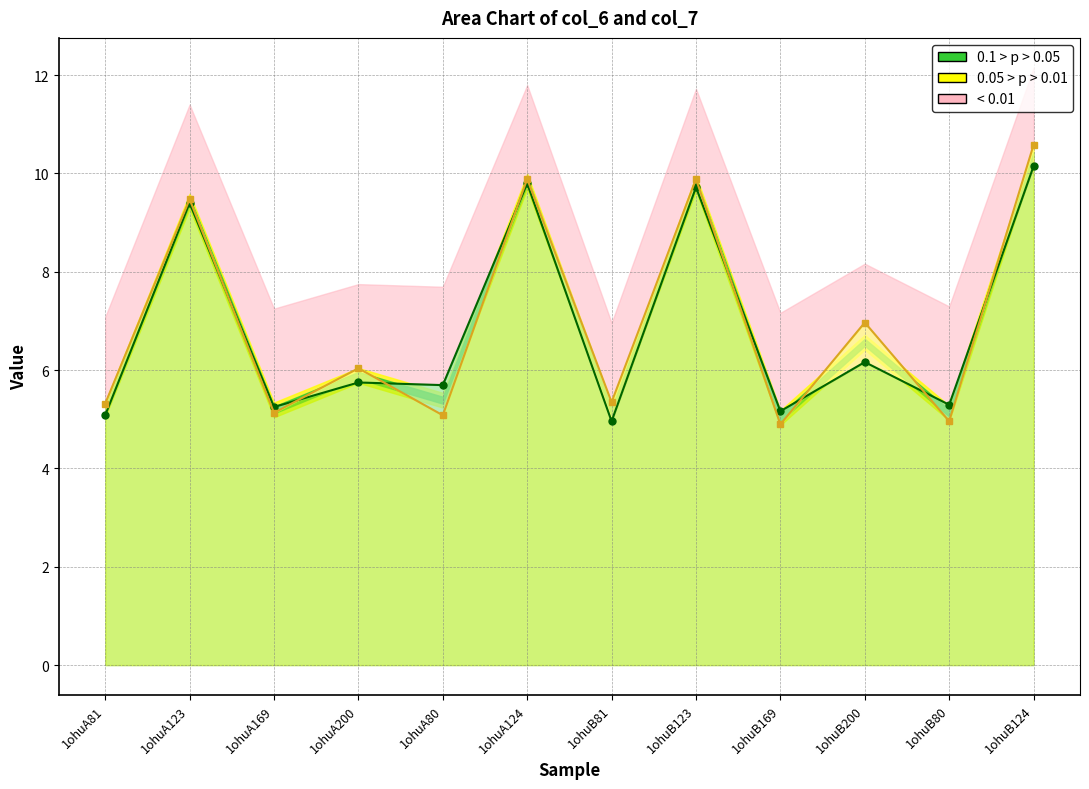

List the series in order of their overall mean, highest first.

col_7, col_6